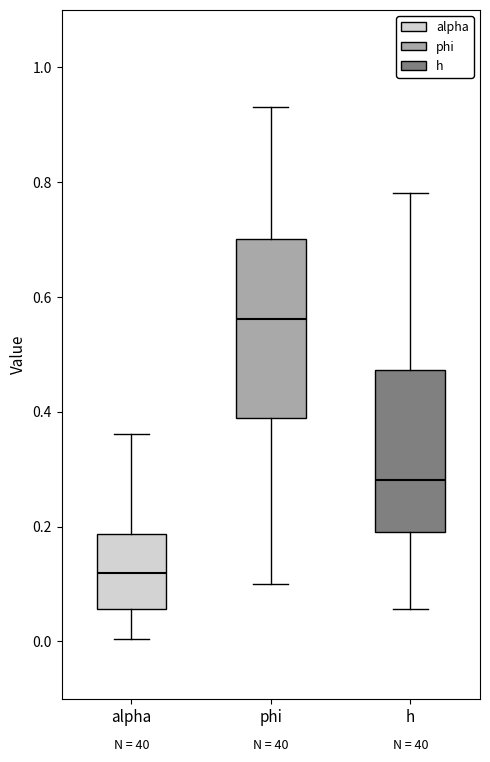

Where does the median line of the box for h sit on the y-axis? The values are not printed on the chart, so give them approximately, as read against the axis.

0.28